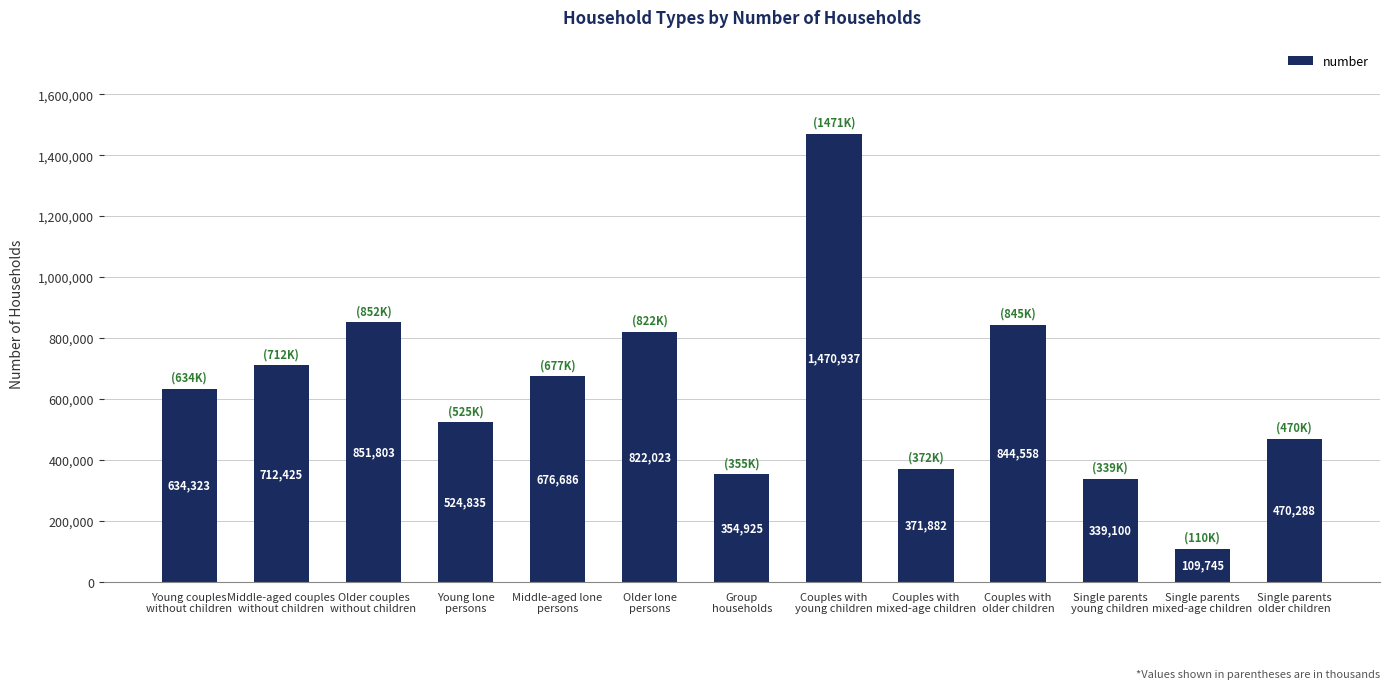

The value at Single parents
young children is 339100. True or false?

True